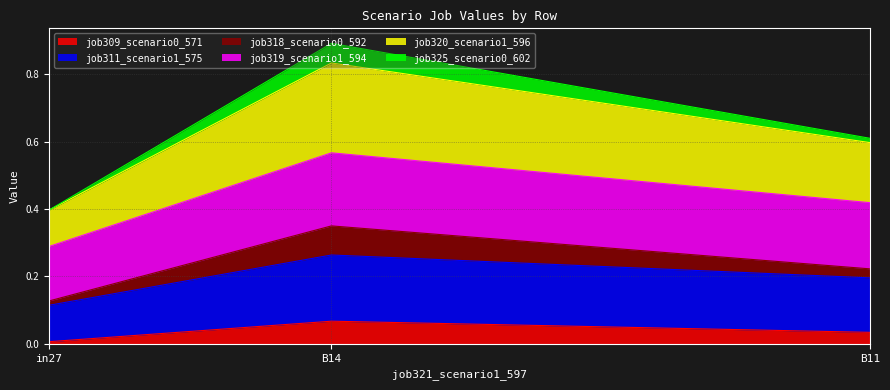

At which category is the sum across all series the highest?

B14